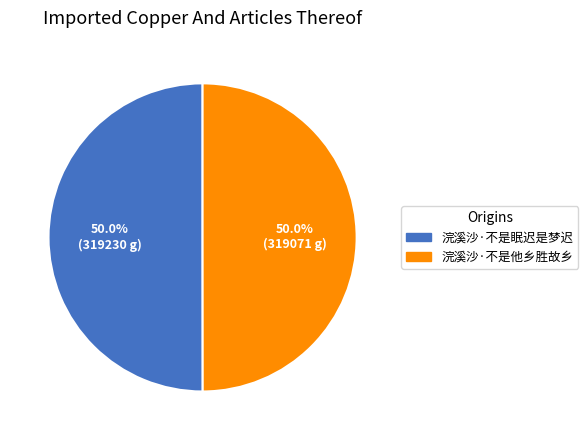

Combined, do 浣溪沙·不是他乡胜故乡 and 浣溪沙·不是眠迟是梦迟 account for over 50%?

Yes